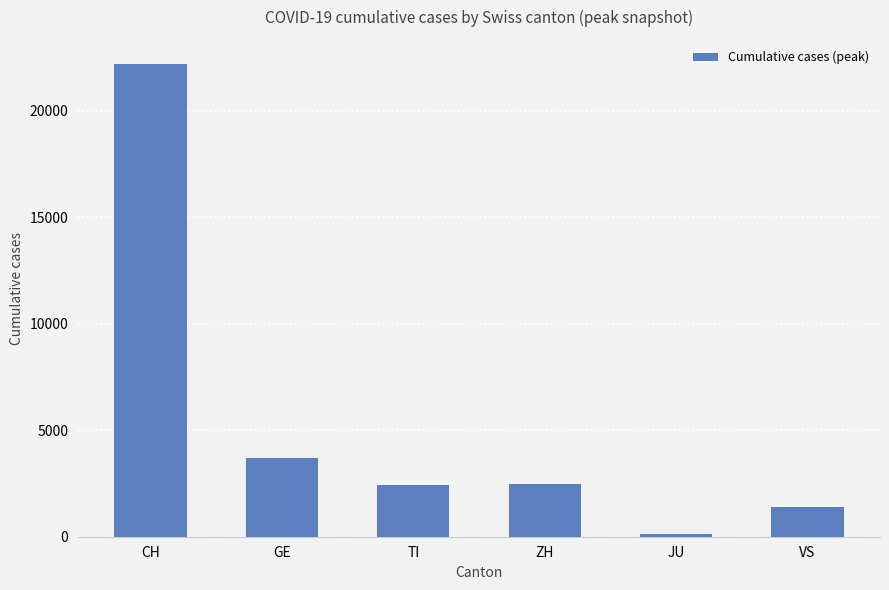

True or false: the data shows 1417 at GE.

False